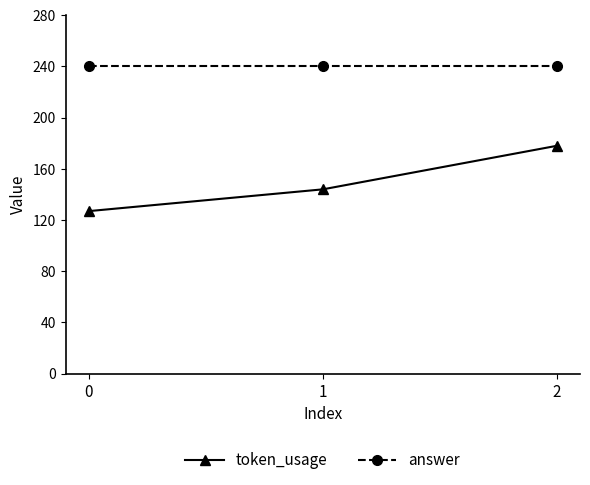

Rank the categories by token_usage value from highest to lowest.

2, 1, 0